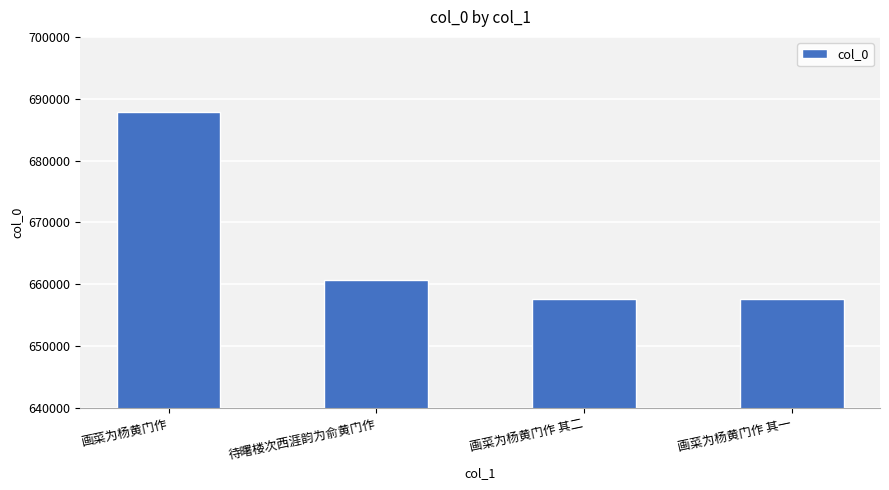

Is it true that the value at 画菜为杨黄门作 其二 is 657536?

True